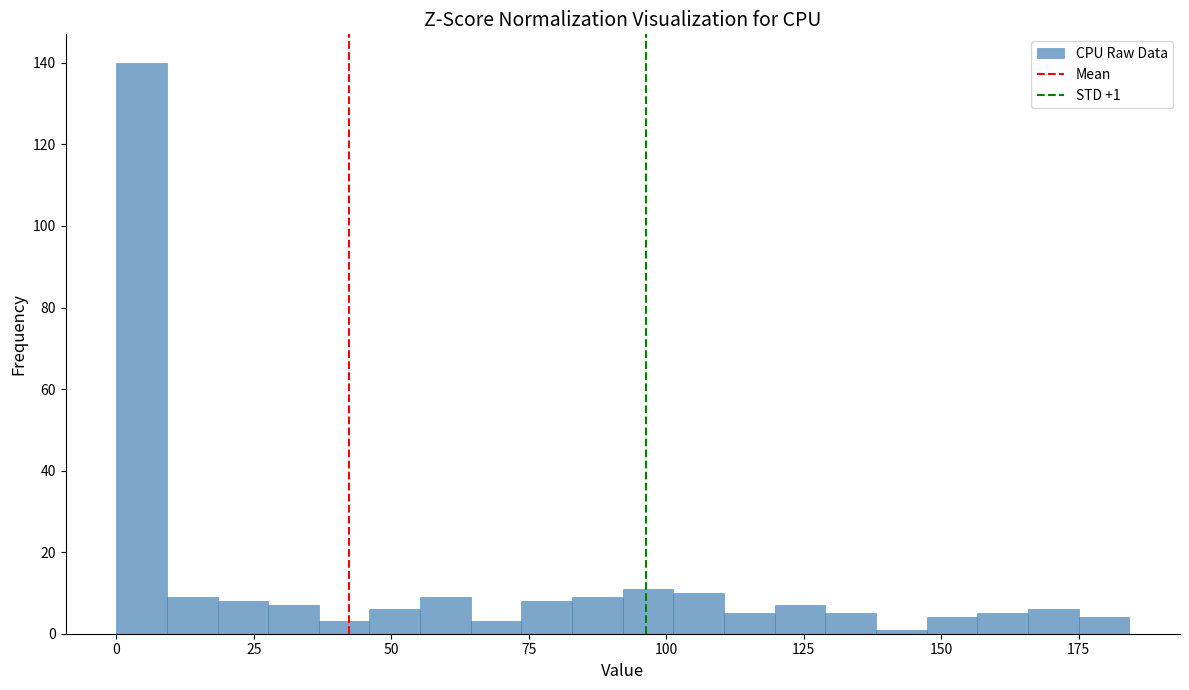

Read against the x-axis, roughly where is the centre of the tallest bar?

5